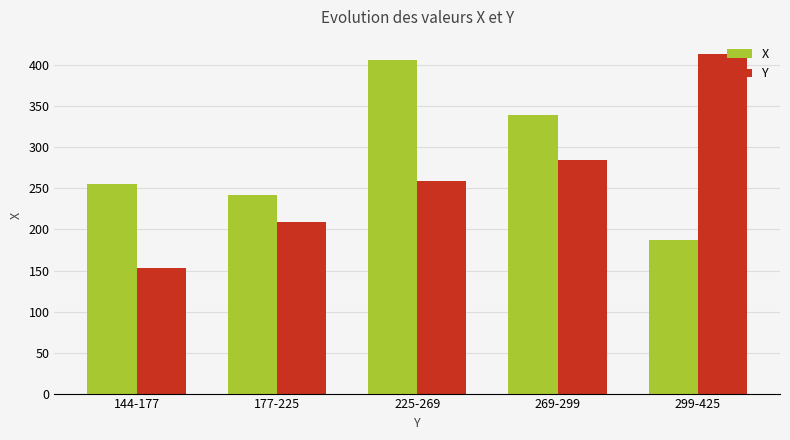

Which series has the largest range (max minus min)?

Y